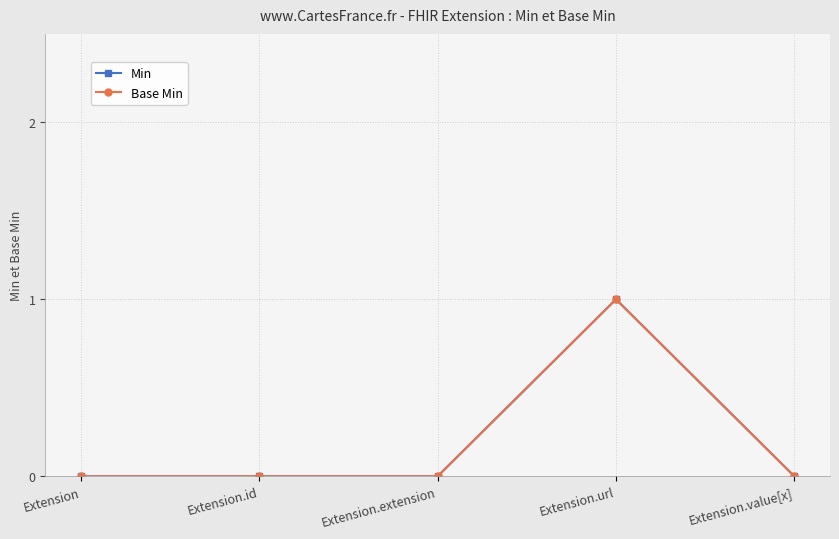

How many lines are shown in the chart?

2